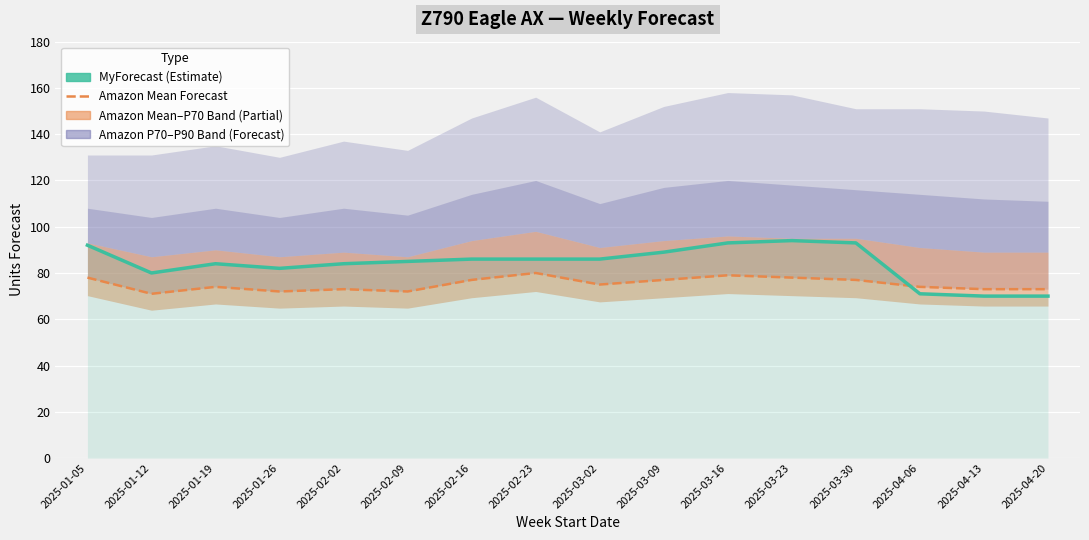

Which series has the largest total across all categories?

MyForecast